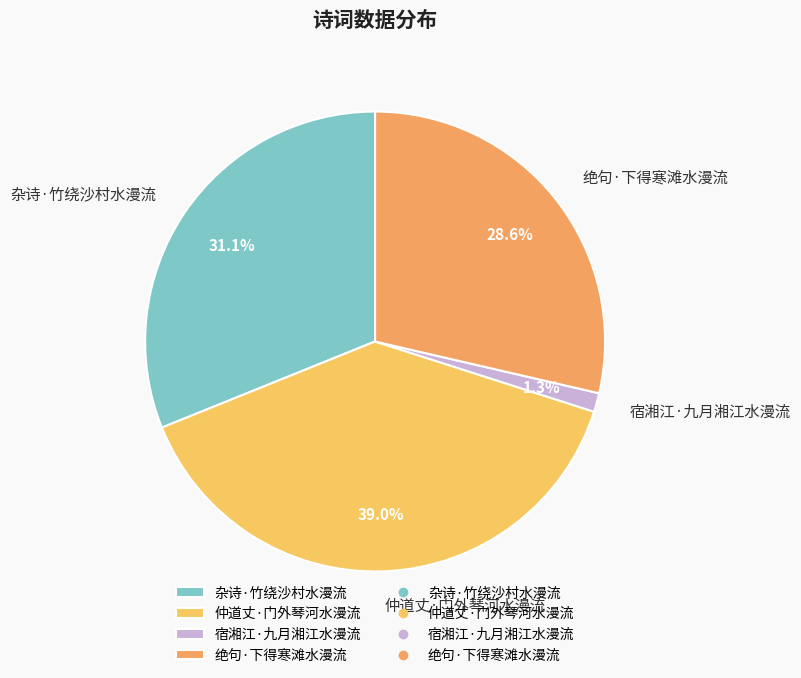

How many slices are in this pie chart?

4